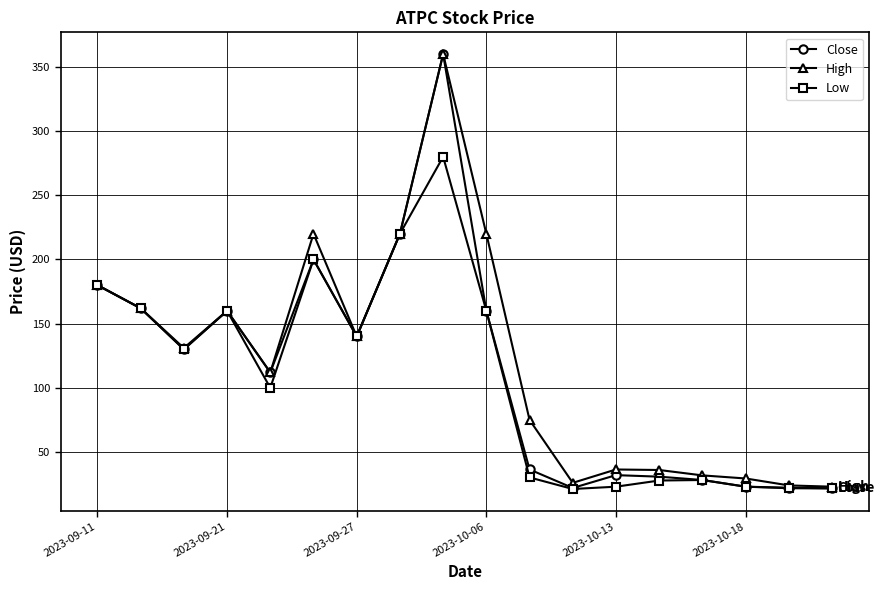

At how many categories does at least one series exceed 118?

9